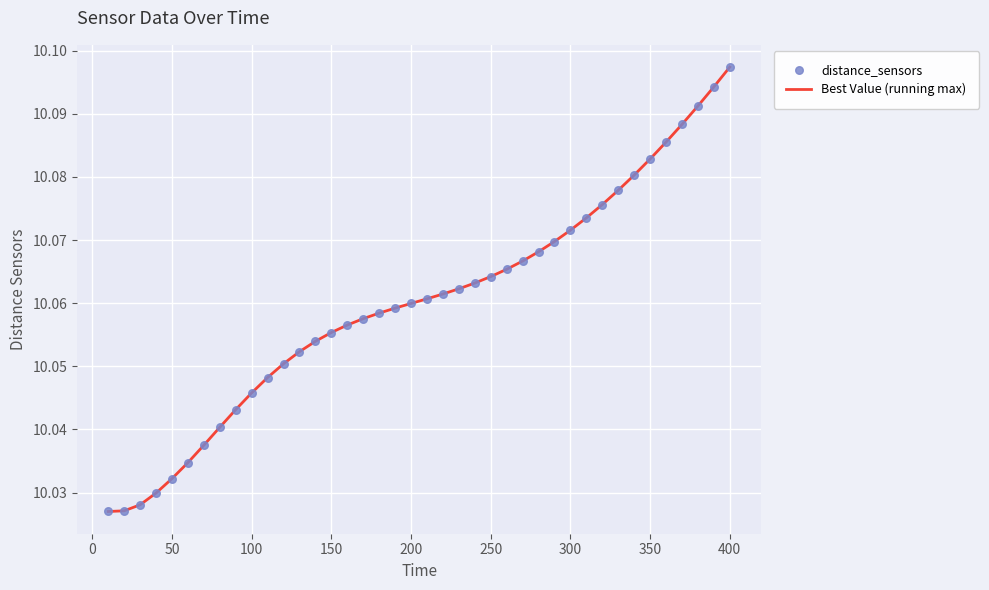

How many lines are shown in the chart?

1